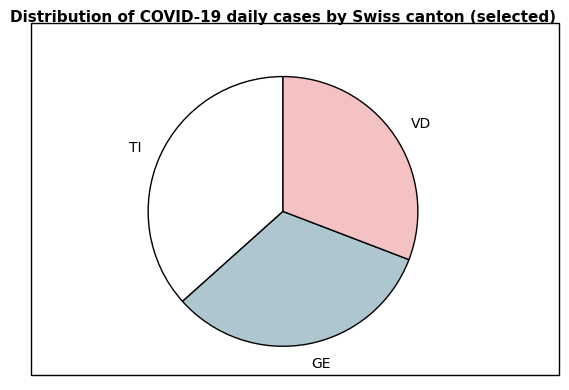

Is there a majority slice in this chart?

No